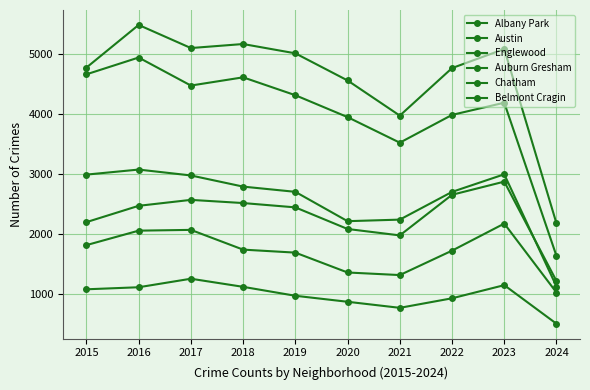

At how many categories does at least one series exceed 3780?

9